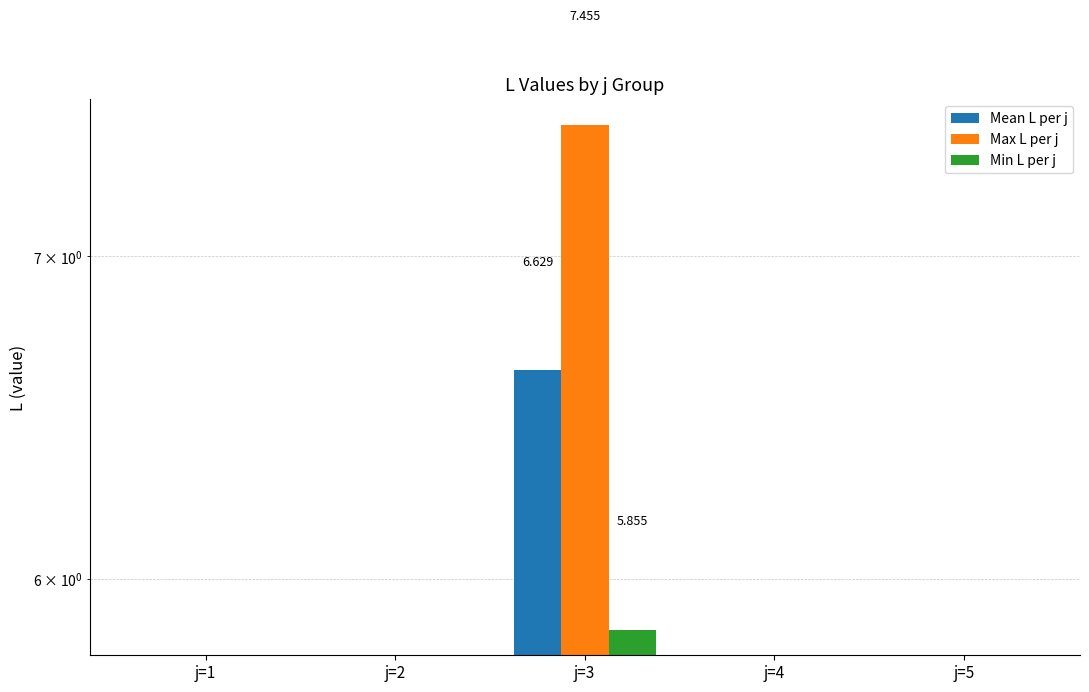

The value of Mean L per j at j=2 is 0.0. True or false?

True